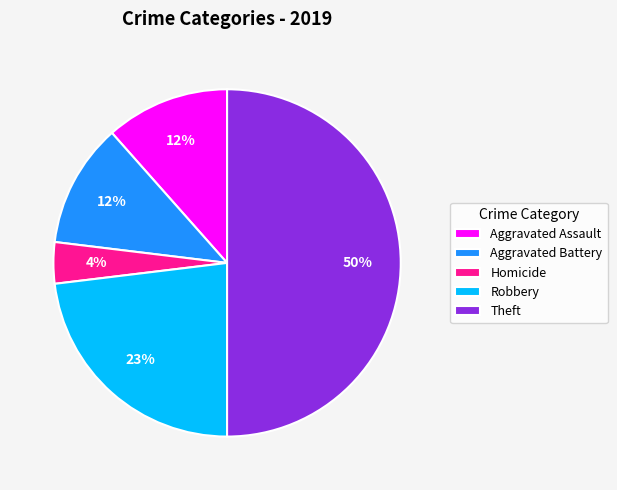

The Aggravated Assault slice represents 12% of the pie. True or false?

True